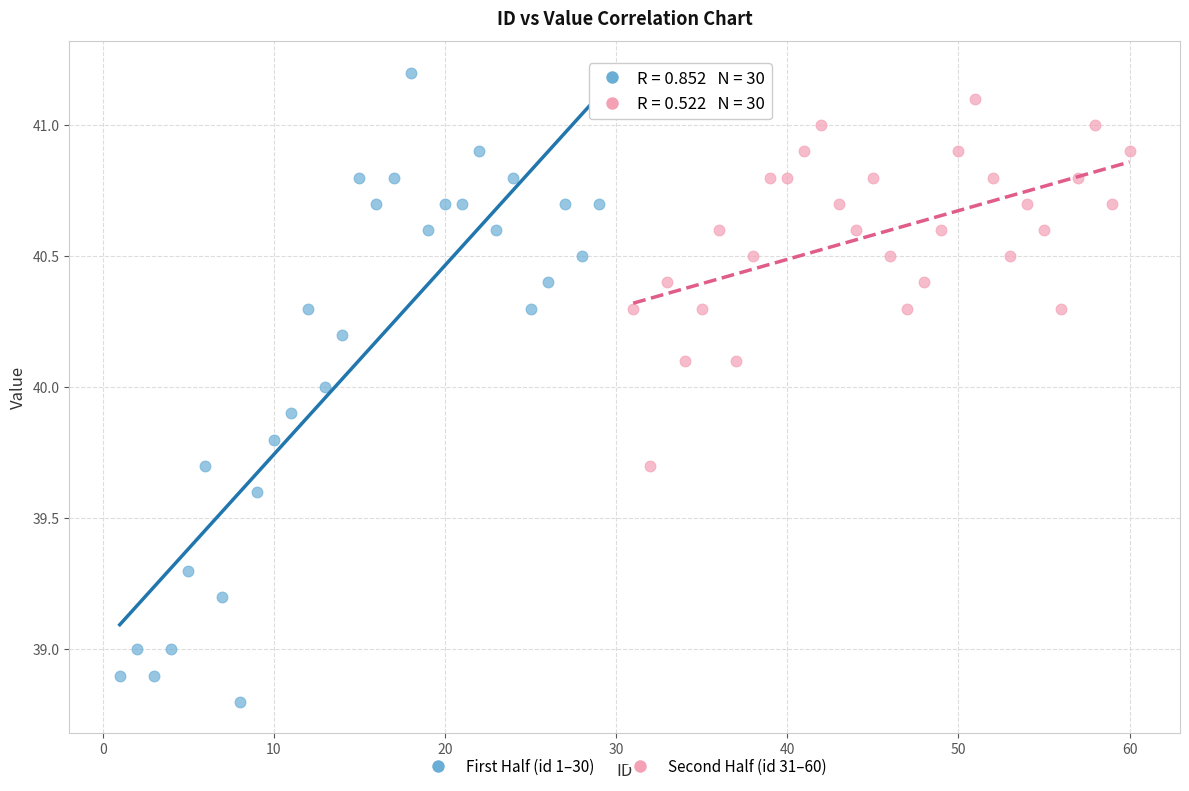

What are all the series names shown in the legend?

First Half (id 1–30), Second Half (id 31–60)